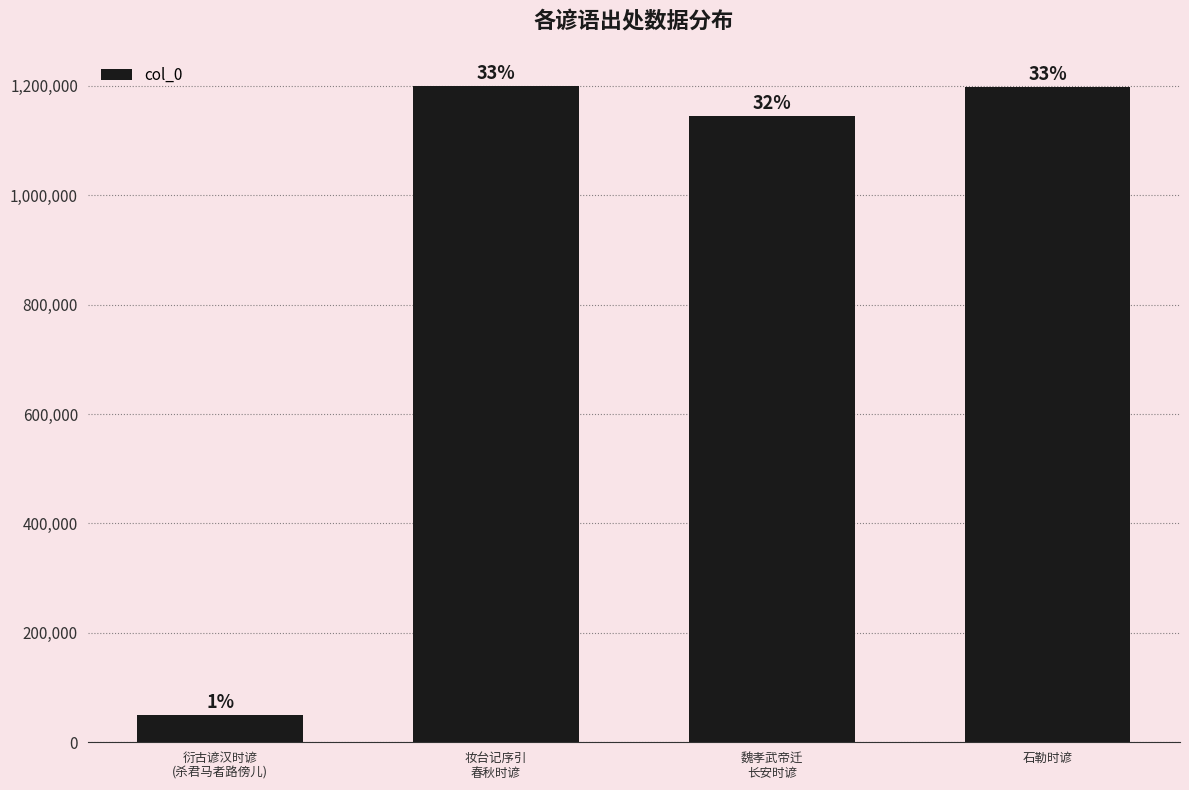

How many bars are there in total?

4